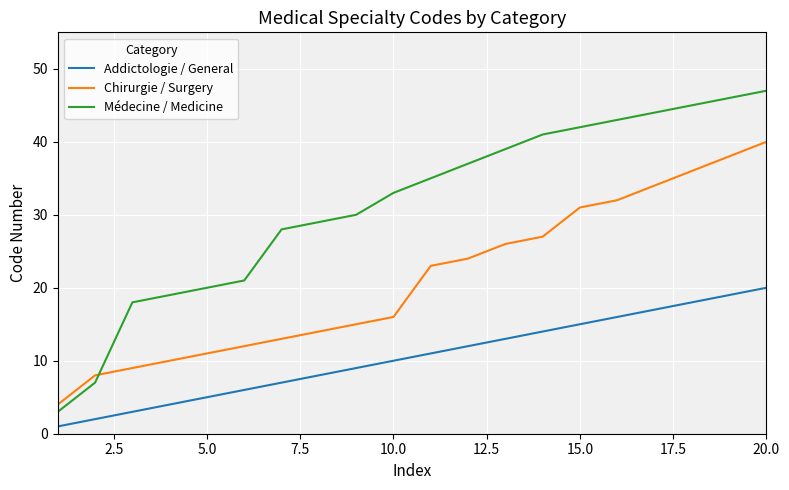

Which series has the widest spread of values?

Médecine / Medicine